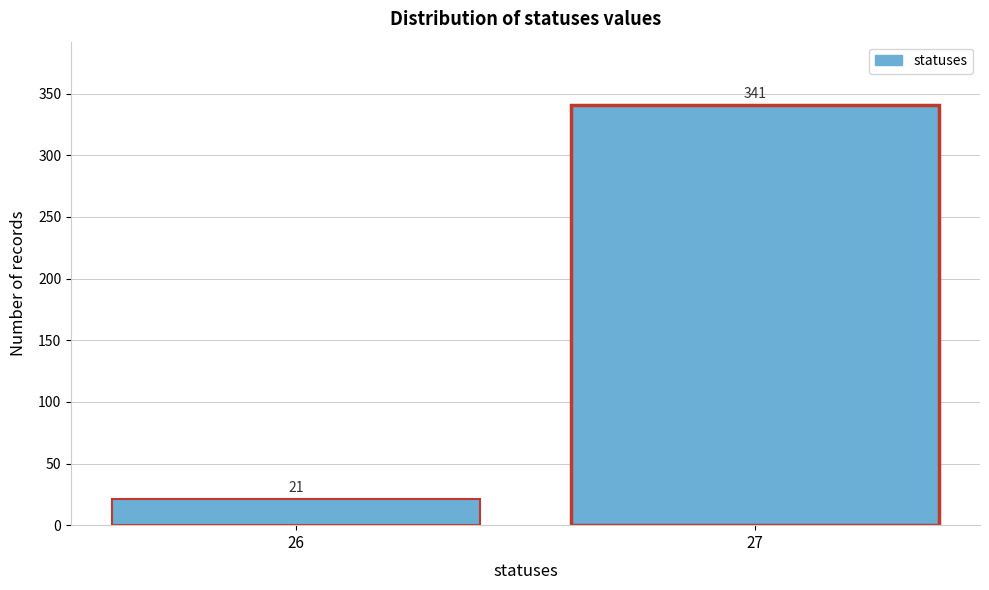

Reading left to right, what are all the values shown in this chart?

21	341